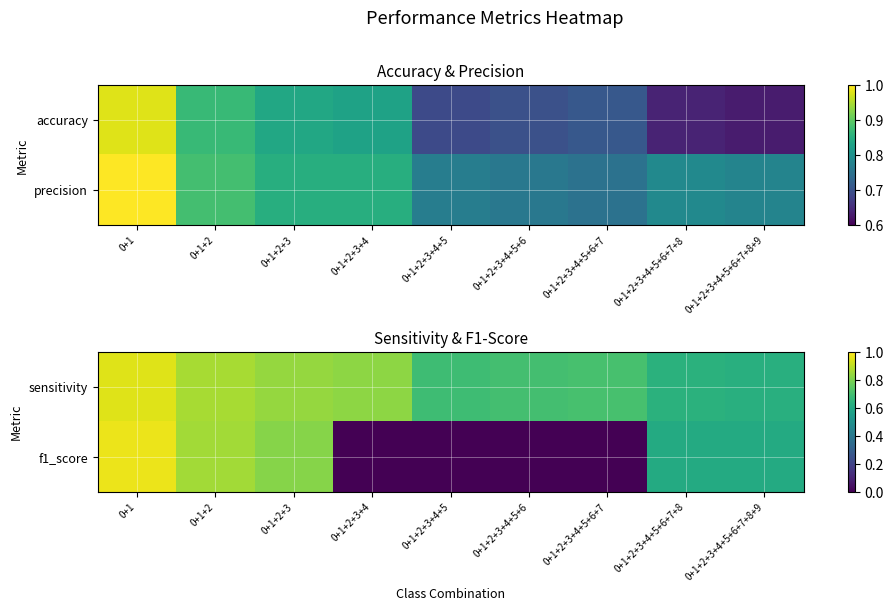

True or false: sensitivity has a value of 1.2 at 0+1+2.

False